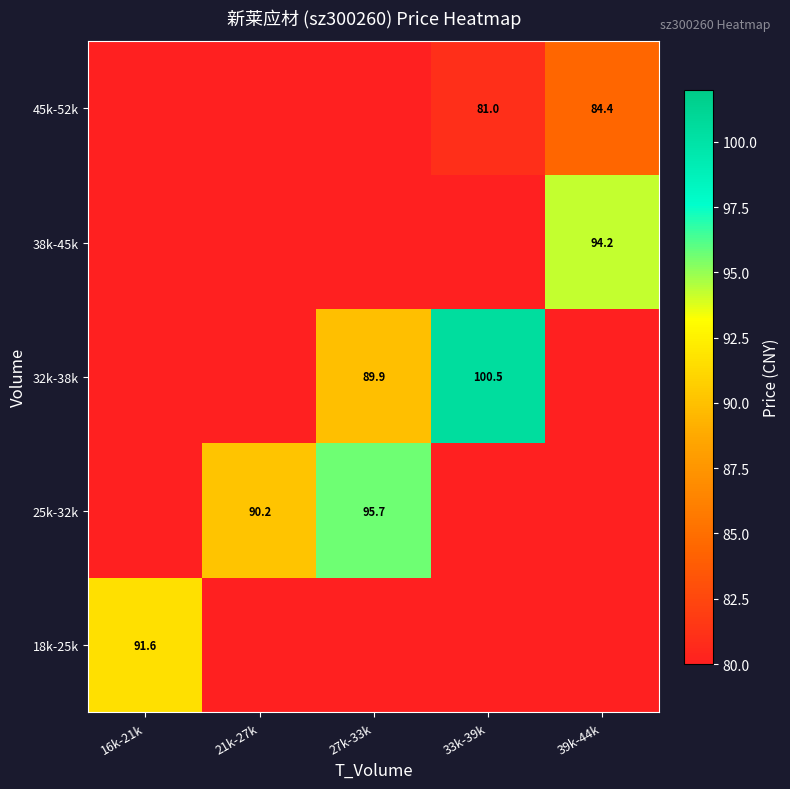

The 45k-52k series shows 84.4 at 39k-44k. True or false?

True